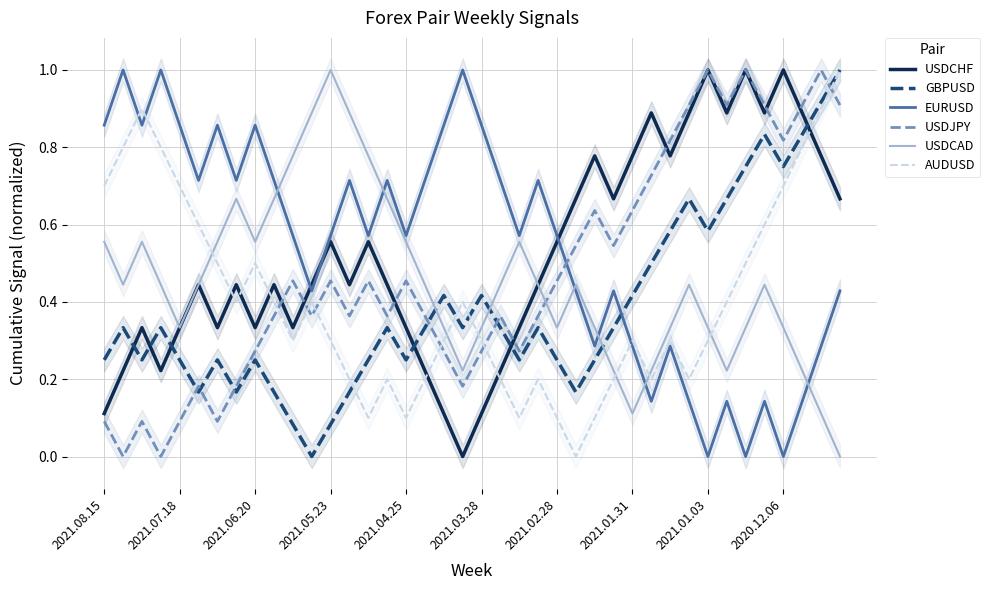

What is the maximum value for USDCHF?

1.0